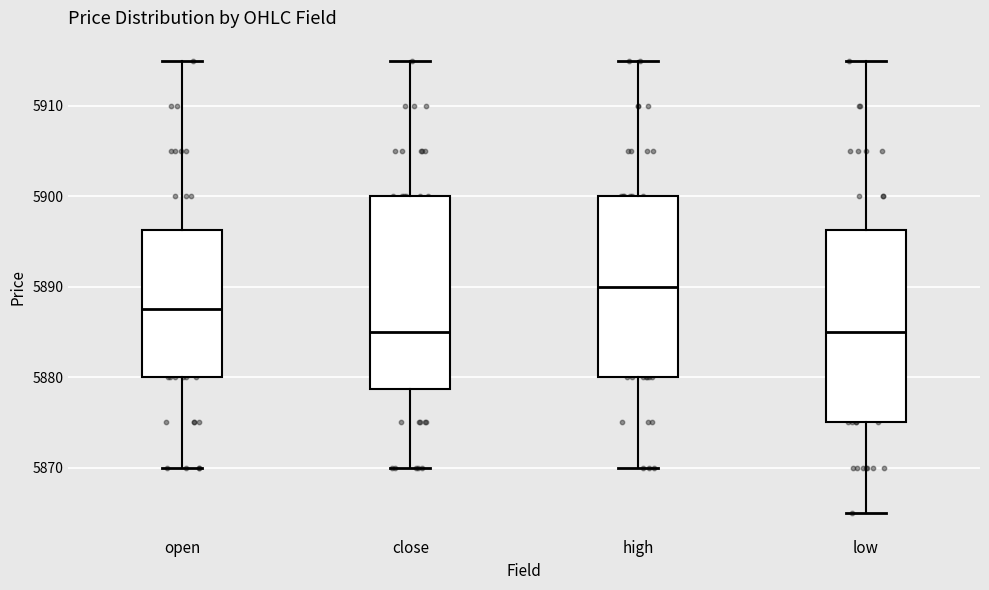

Reading left to right, read every box against the y-axis: the position of its median line, the range the box covers, and the ends of its whiskers. The values are not printed on the chart, so give them approximately, as read against the axis.

open: median 5888, box 5880 to 5896, whiskers 5870 to 5915
close: median 5885, box 5879 to 5900, whiskers 5870 to 5915
high: median 5890, box 5880 to 5900, whiskers 5870 to 5915
low: median 5885, box 5875 to 5896, whiskers 5865 to 5915